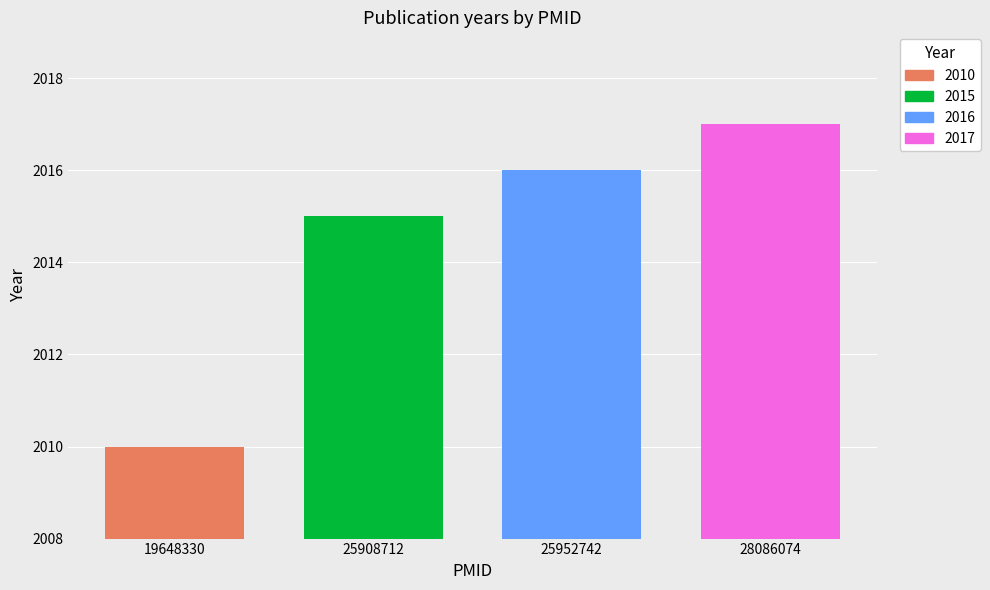

Rank the categories by value from lowest to highest.

19648330, 25908712, 25952742, 28086074